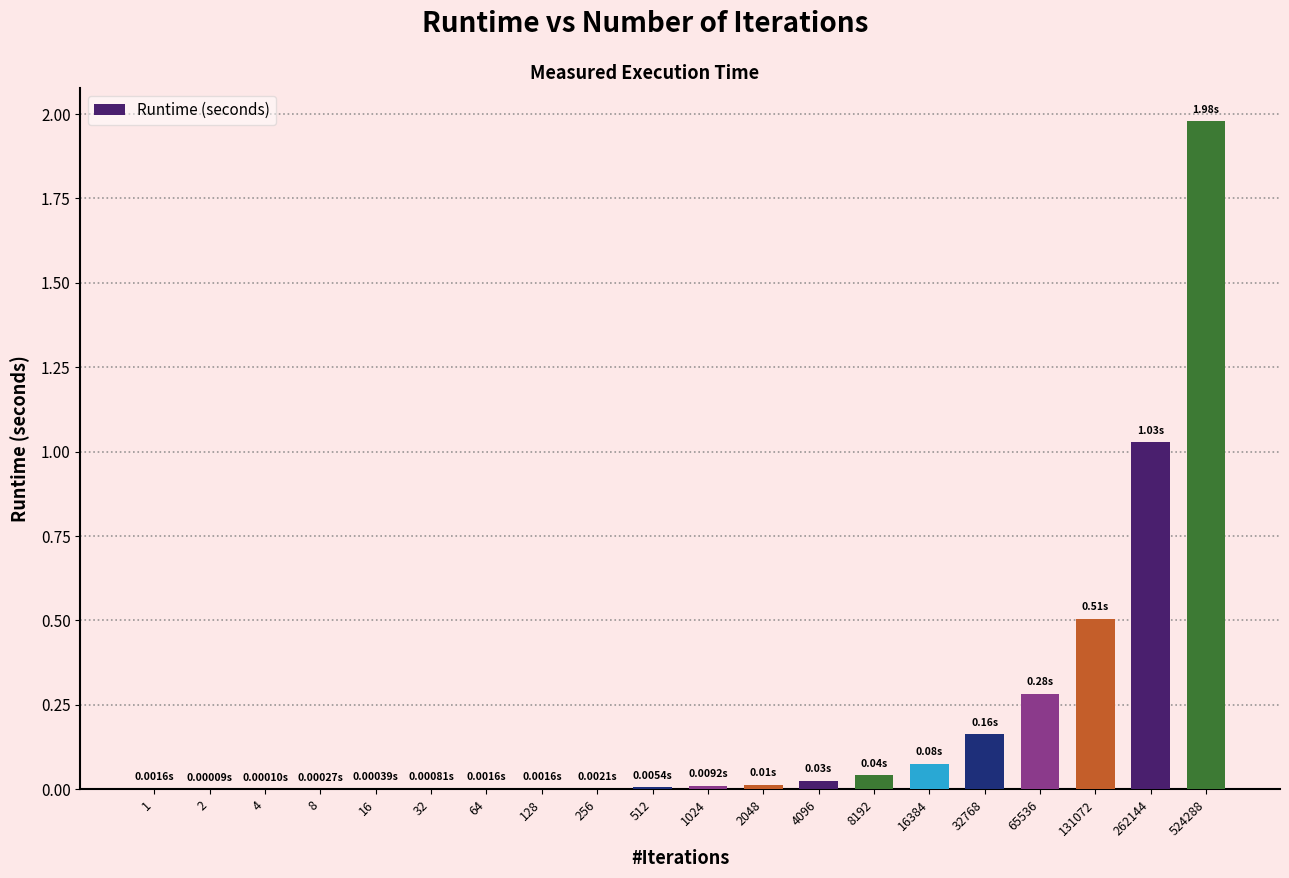

What is the sum of all values?

4.1